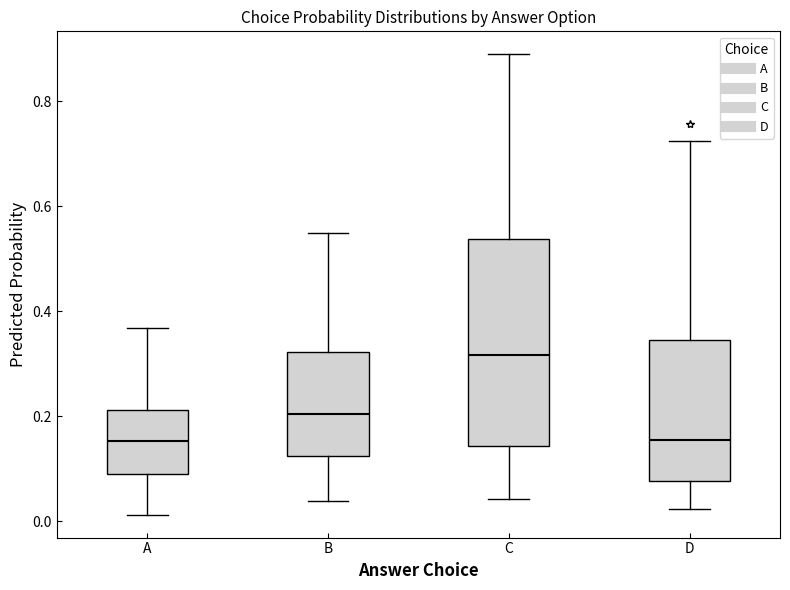

Where is the upper edge of the box for C on the y-axis? The values are not printed on the chart, so give them approximately, as read against the axis.

0.54